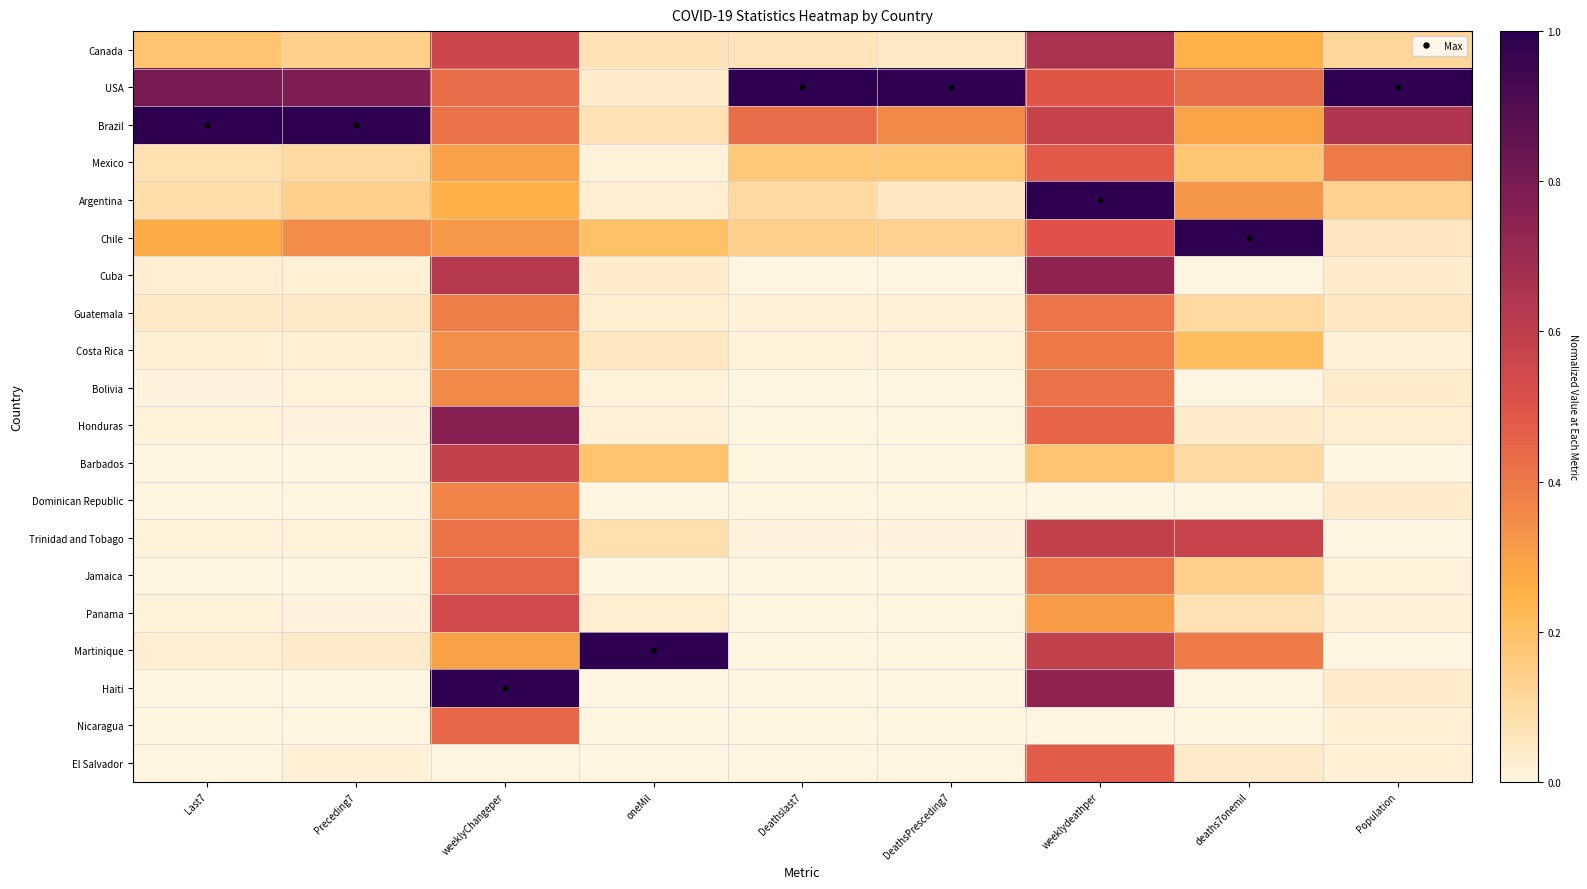

Rank the series at oneMil from lowest to highest value.

El Salvador, Haiti, Nicaragua, Dominican Republic, Jamaica, Mexico, Bolivia, Honduras, Argentina, Panama, Guatemala, Cuba, USA, Costa Rica, Brazil, Canada, Trinidad and Tobago, Barbados, Chile, Martinique